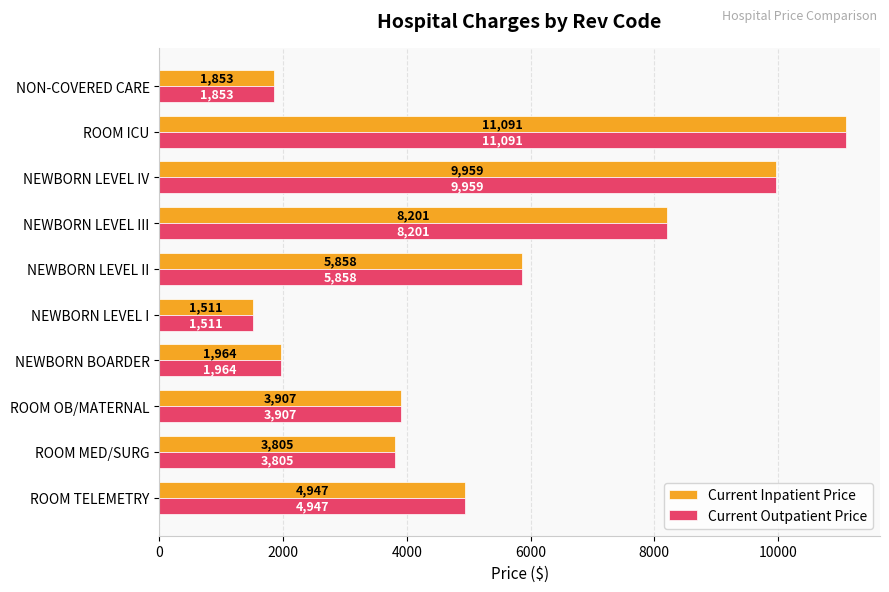

What is the difference between the Current Outpatient Price values at ROOM ICU and NEWBORN BOARDER?

9127